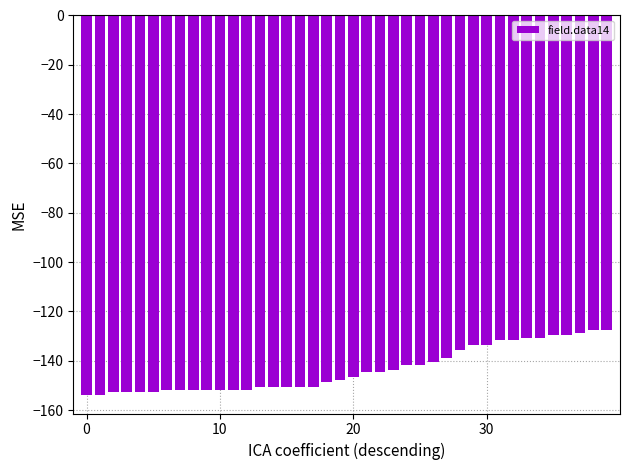

What is the value of the 17th bar from the left?

-150.7